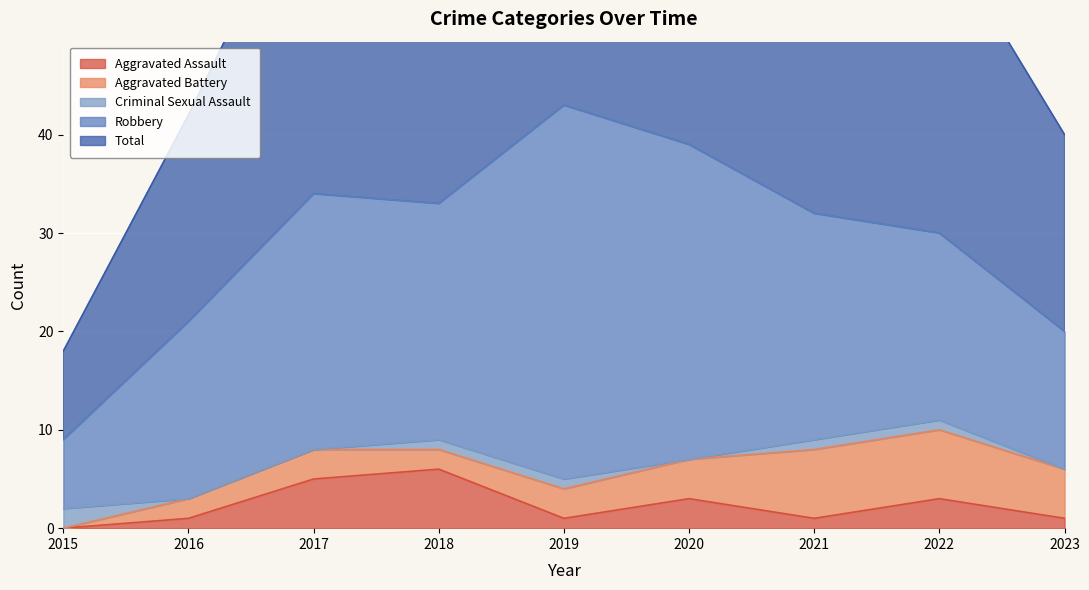

At which label is Aggravated Assault closest to 3?

2020